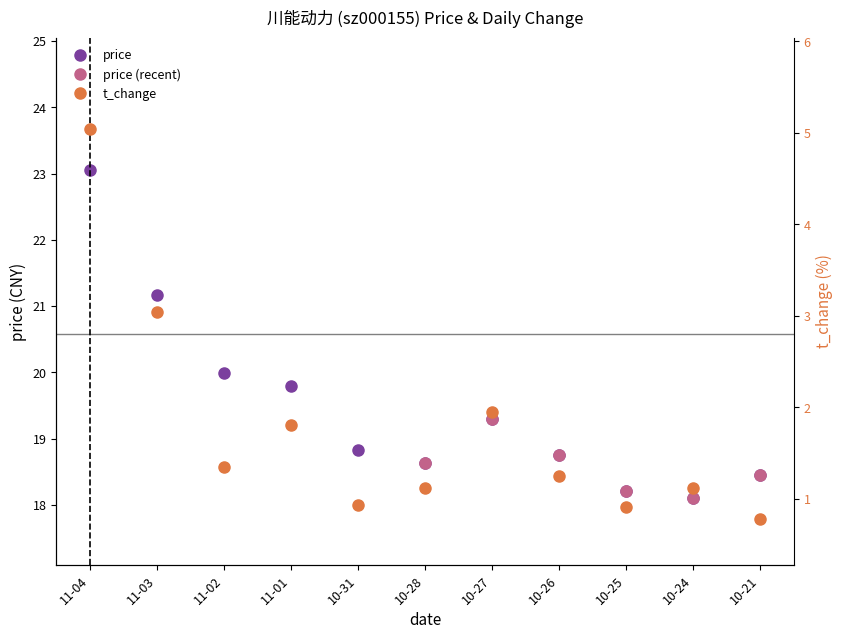

What is the lowest value of the price series?

18.1